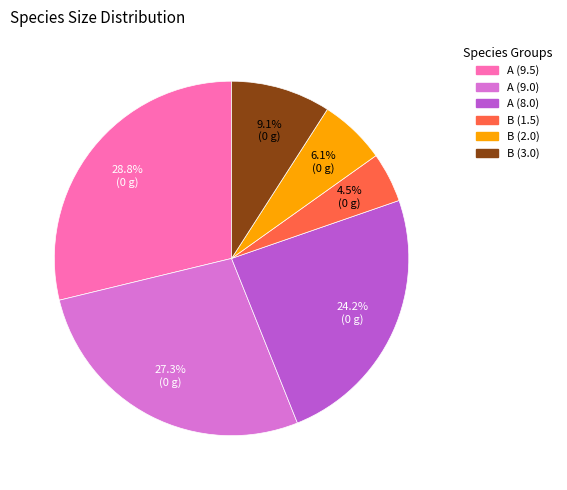

To the nearest percent, what is the difference between the B (1.5) and A (8.0) slice percentages?

20%